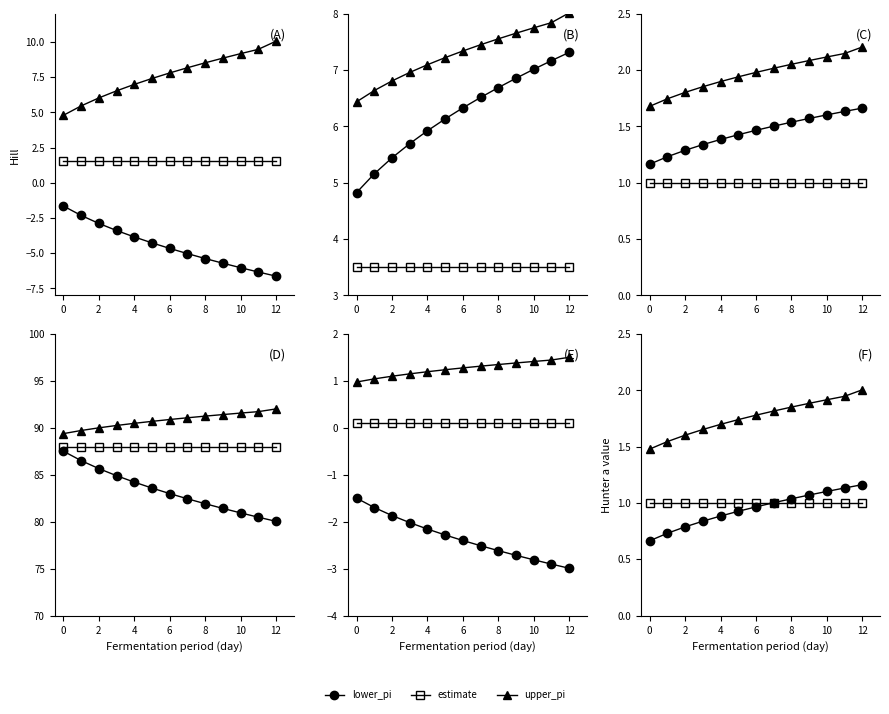

What is the sum of the lower_pi values at 0 and 4?

1.5